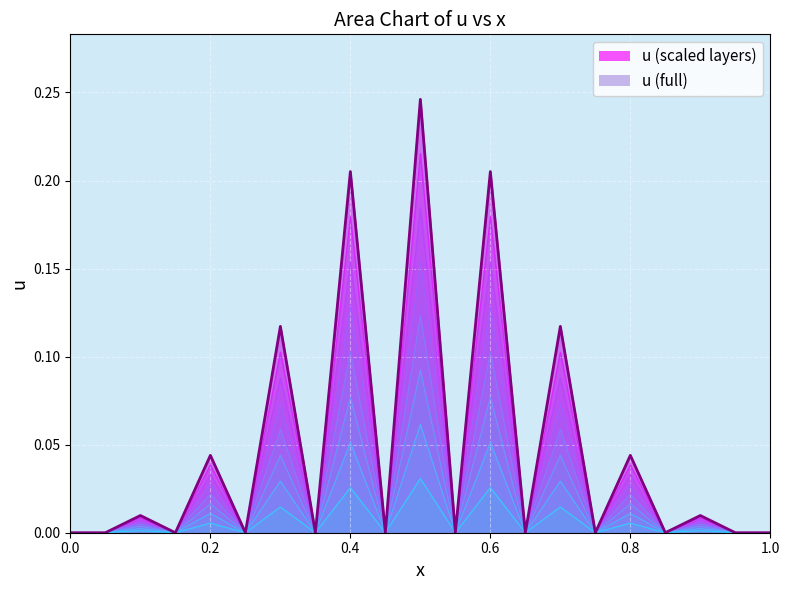

Reading left to right, what are all the values shown in this chart?

0=0.0	0.05=0.0	0.1=0.0	0.15=0.0	0.2=0.0	0.25=0.0	0.3=0.1	0.35=0.0	0.4=0.2	0.45=0.0	0.5=0.2	0.55=0.0	0.6=0.2	0.65=0.0	0.7=0.1	0.75=0.0	0.8=0.0	0.85=0.0	0.9=0.0	0.95=0.0	1=0.0